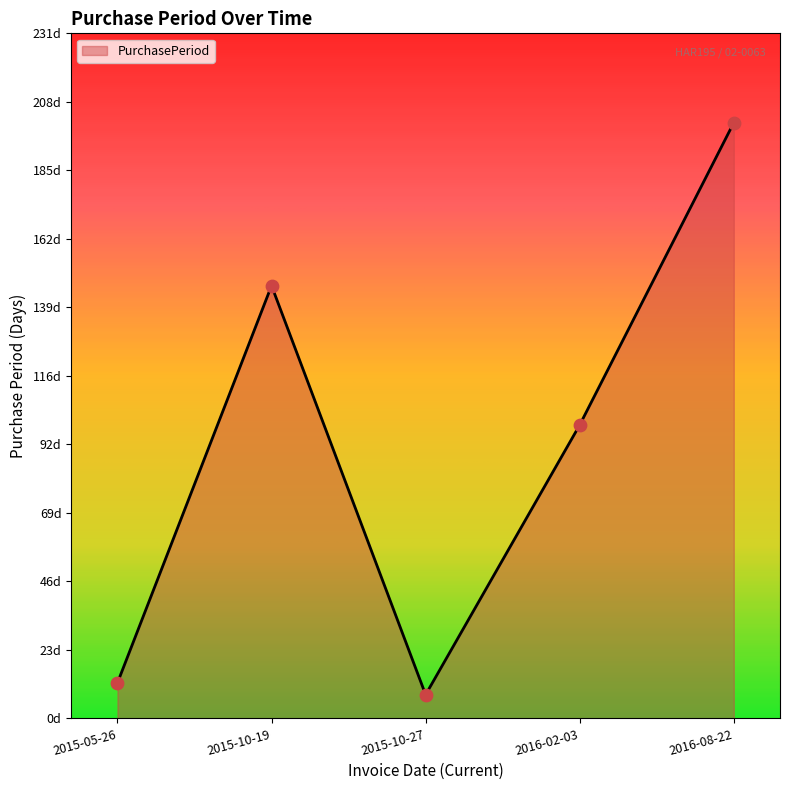

Which has a higher value, 2016-02-03 or 2015-05-26?

2016-02-03